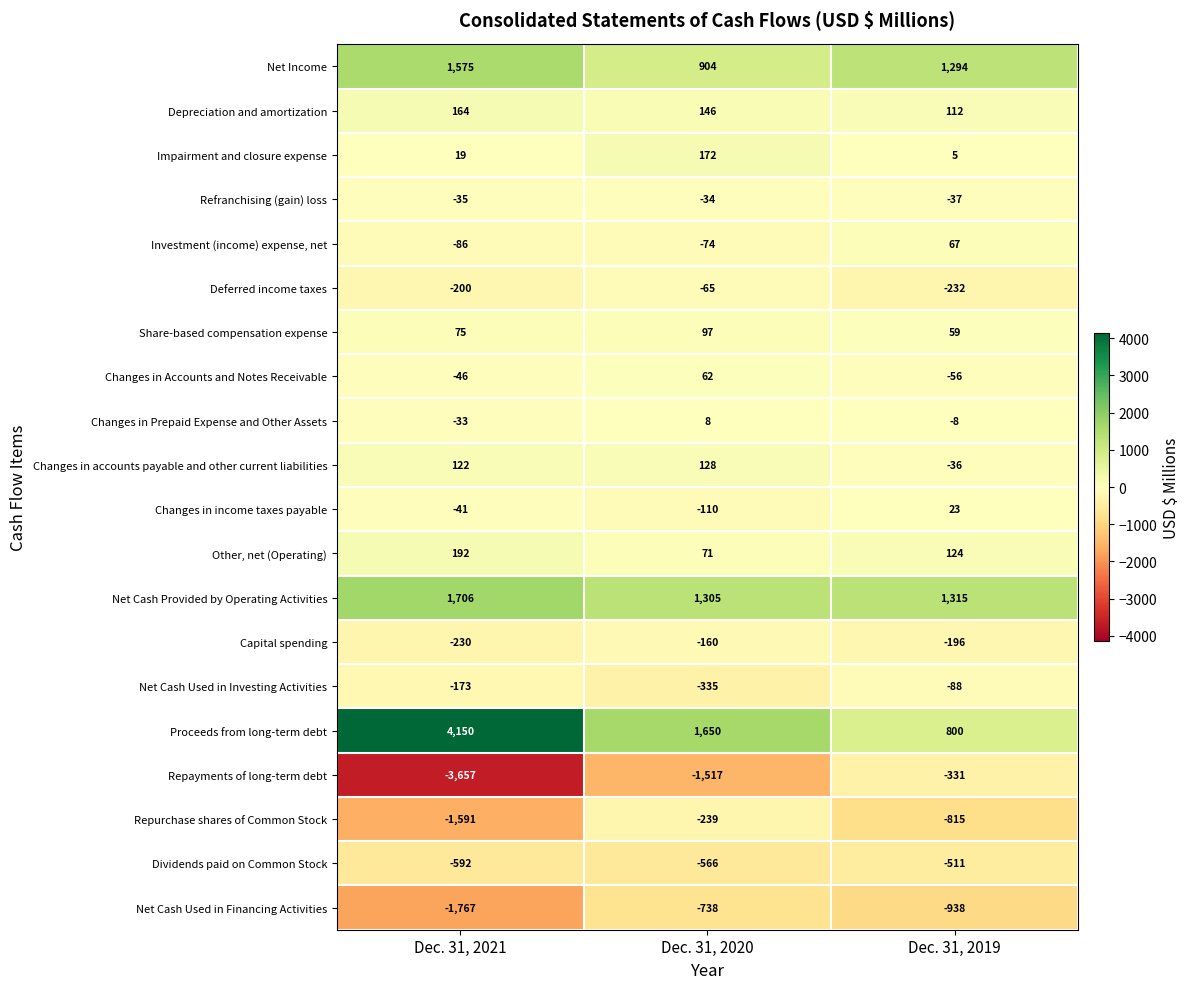

At which category is the sum across all series the highest?

Dec. 31, 2020